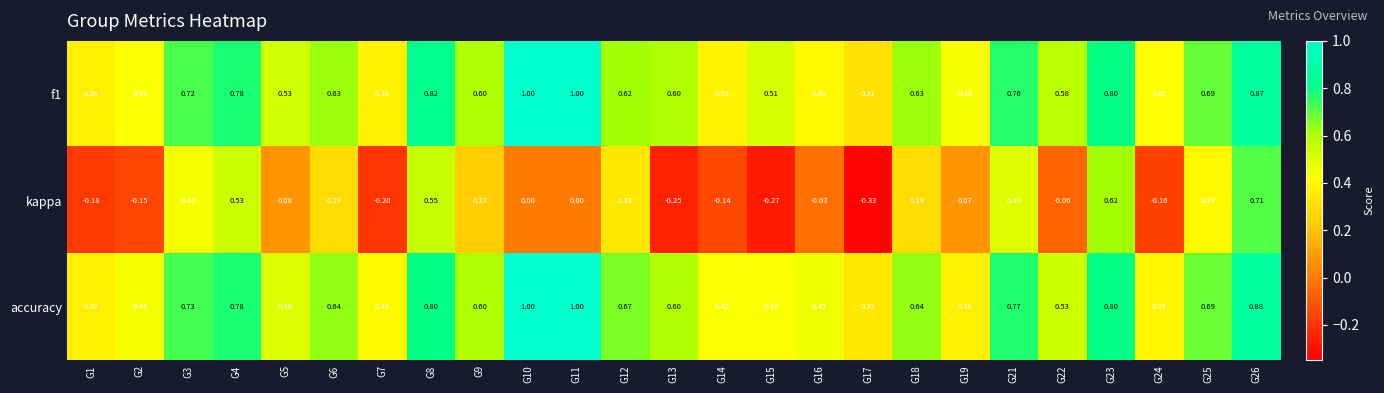

Between G12 and G16, which series saw the biggest shift?

kappa